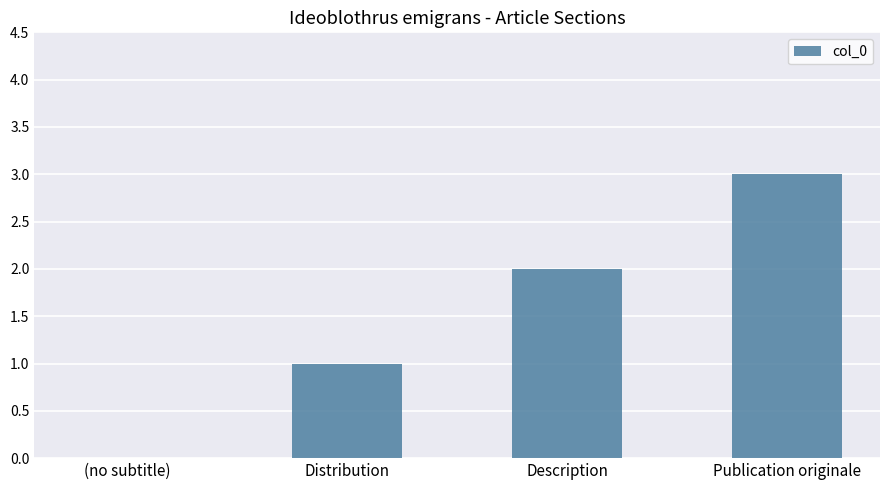

How many categories are shown in the chart?

4